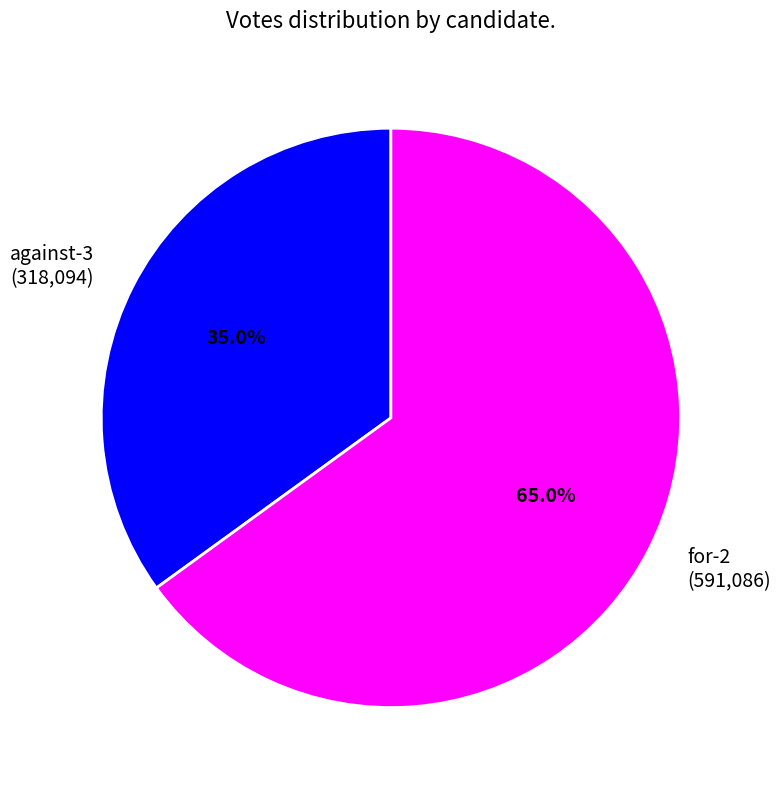

Does any single category account for the majority?

Yes